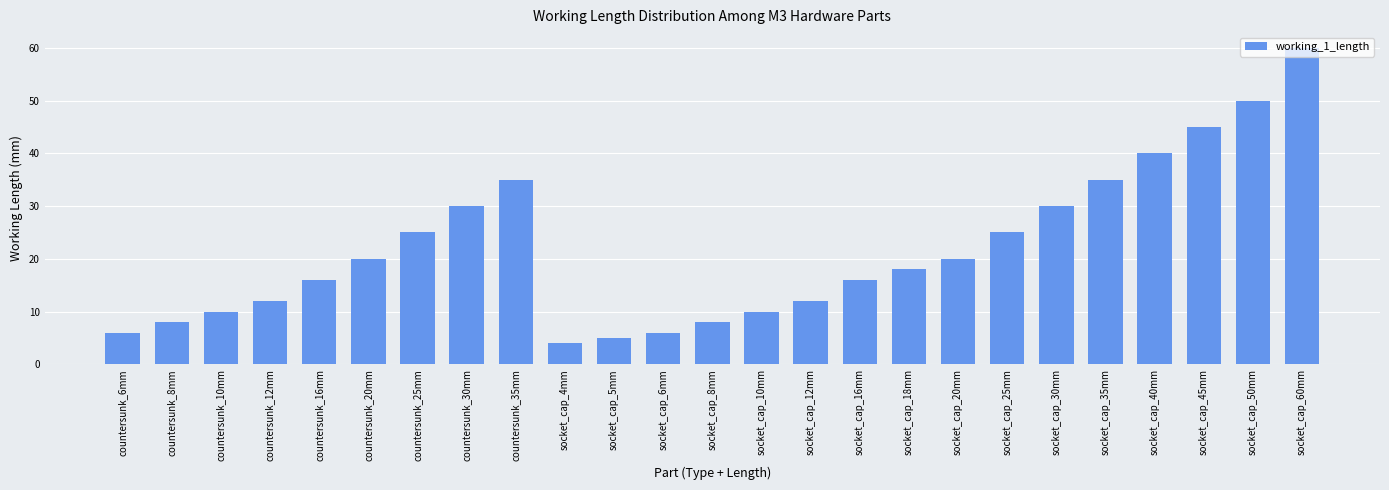

What is the difference between the maximum and minimum values?

56